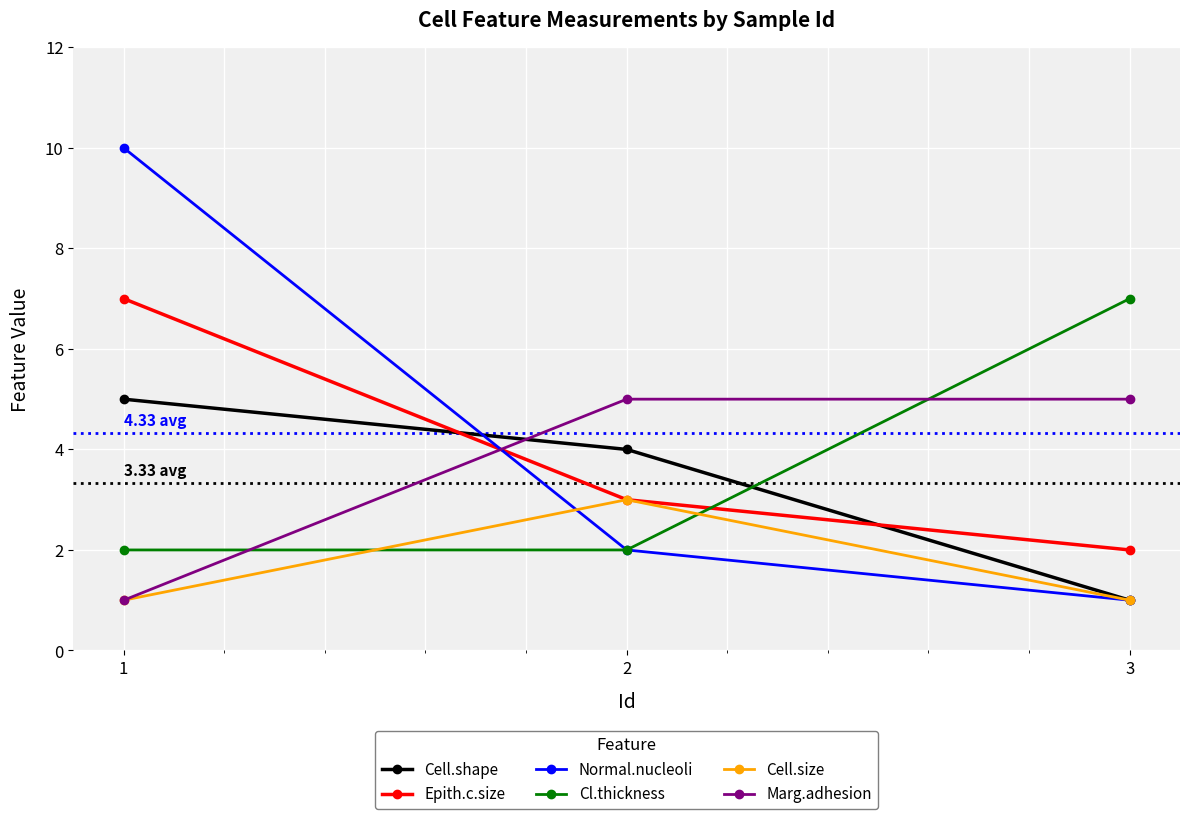

How many values in the Marg.adhesion series are below 5?

1